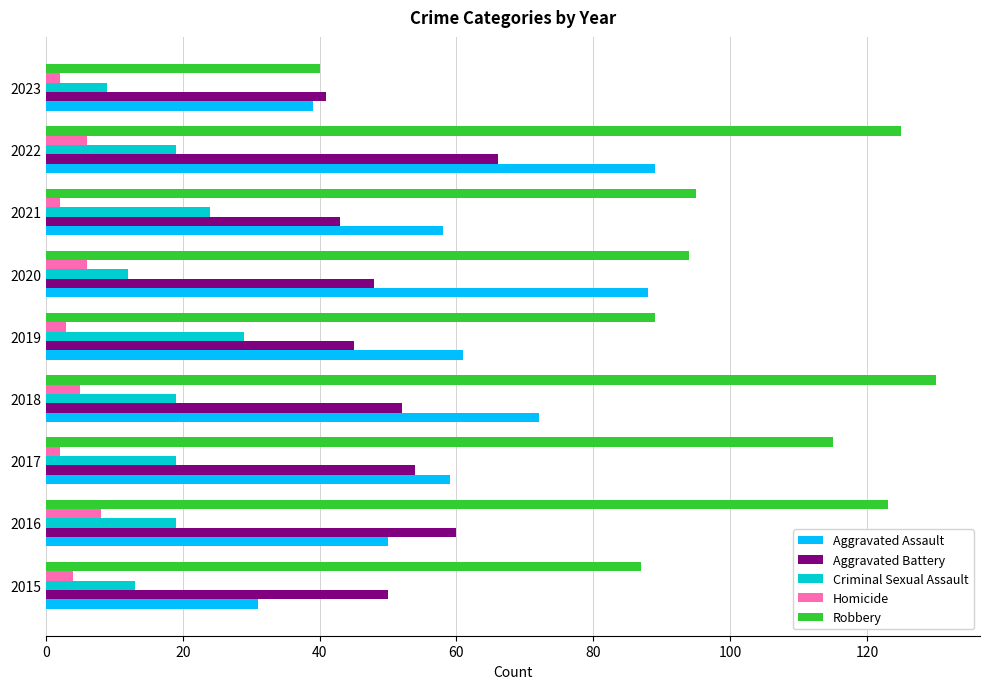

The Homicide series shows 3 at 2016. True or false?

False